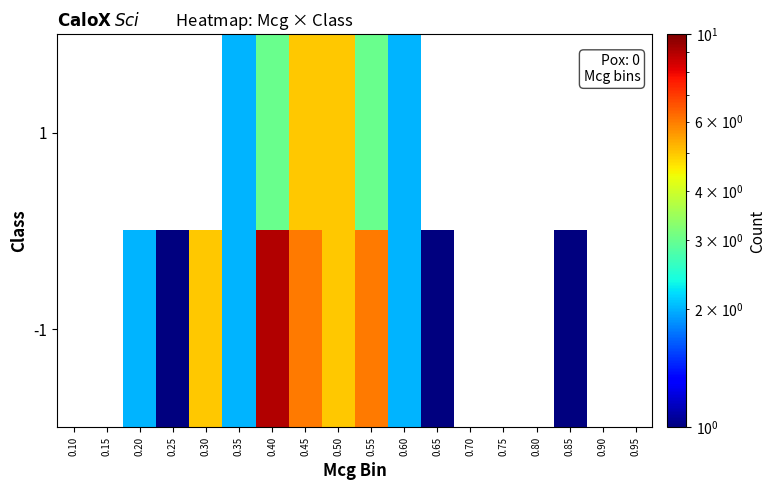

What is the total value across all series at 0.40?

12.0